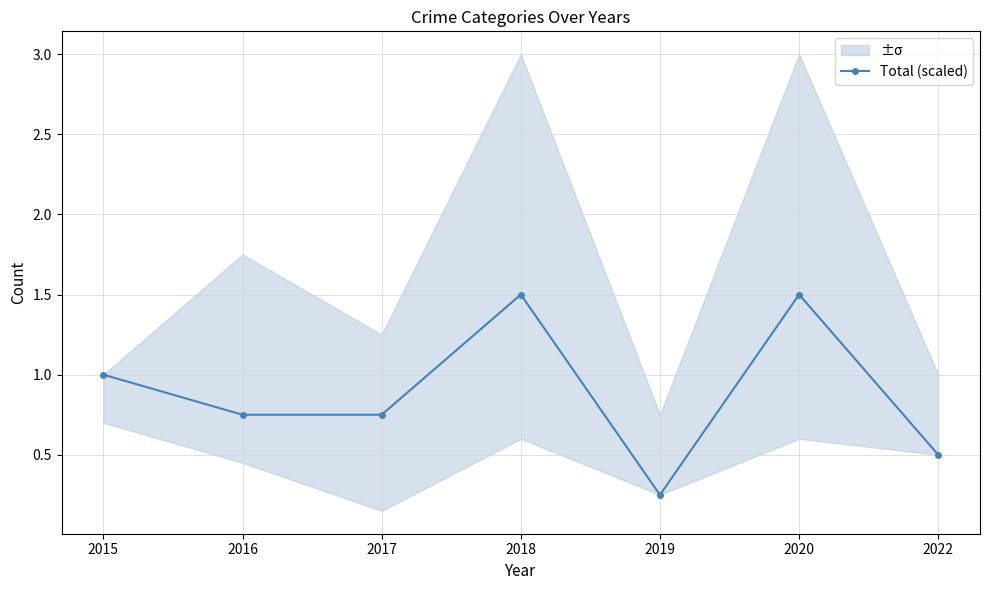

How many categories are shown in the chart?

7